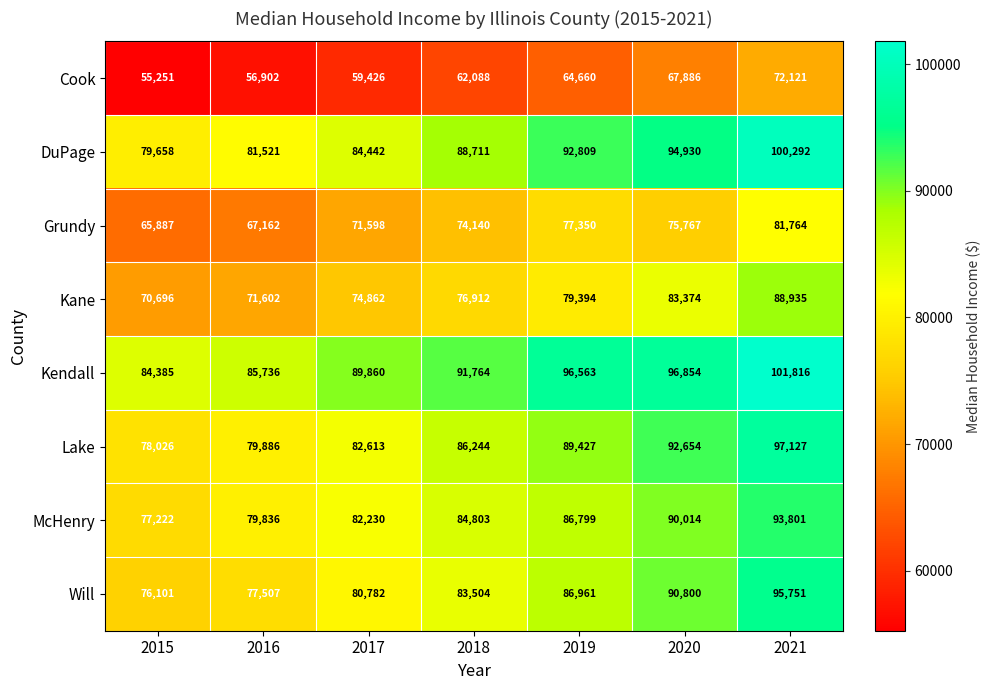

What is the sum of the DuPage values at 2020 and 2021?

195222